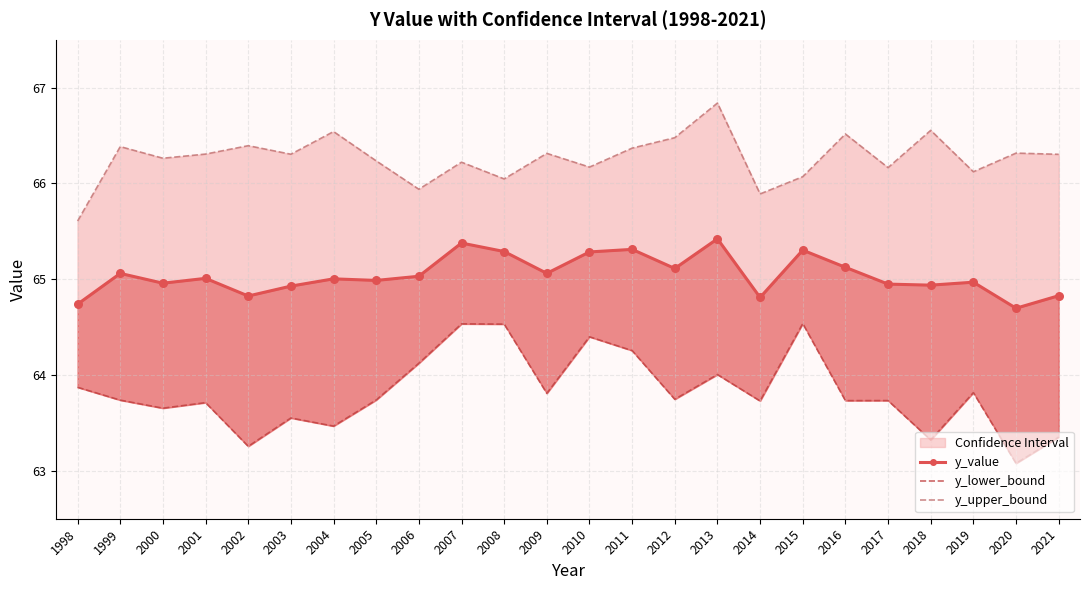

What is the total value across all series at 1999?

195.2